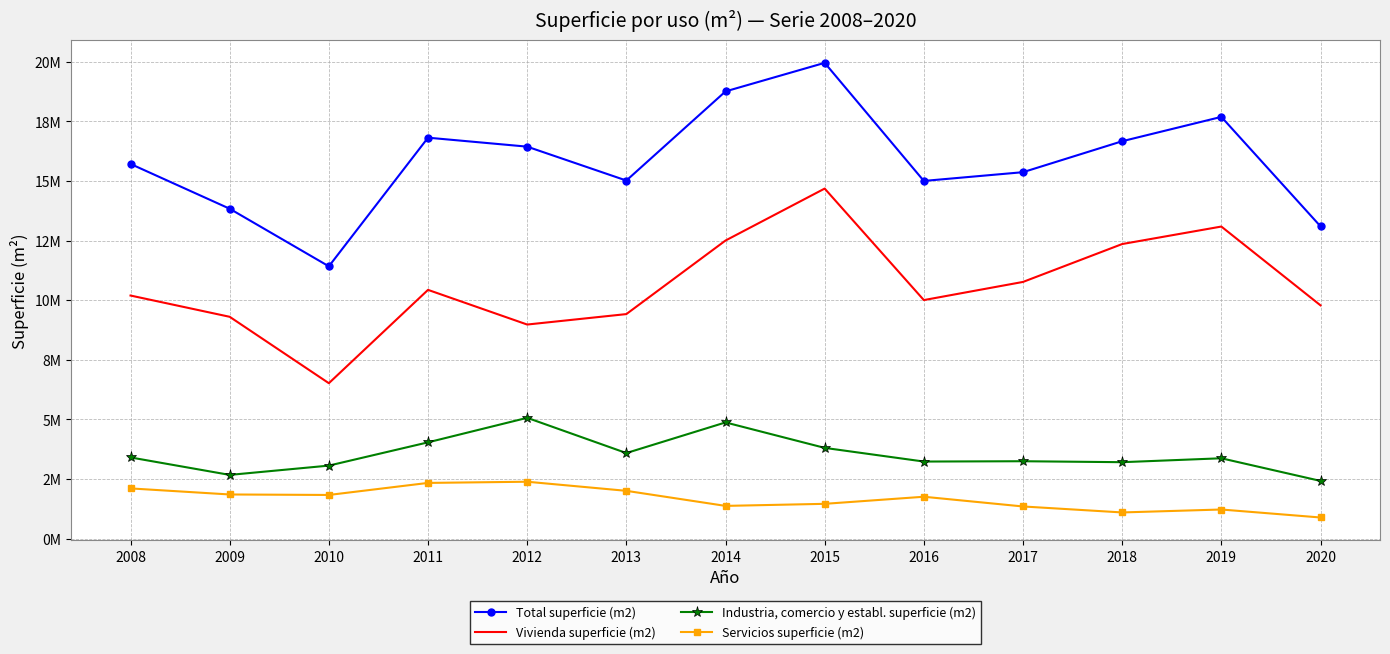

What are all the series names shown in the legend?

Total superficie (m2), Vivienda superficie (m2), Industria, comercio y establ. superficie (m2), Servicios superficie (m2)